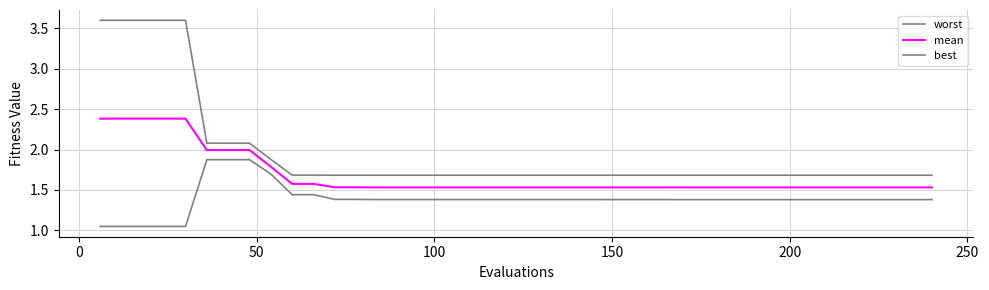

Is this an area chart (filled region under the line)?

No